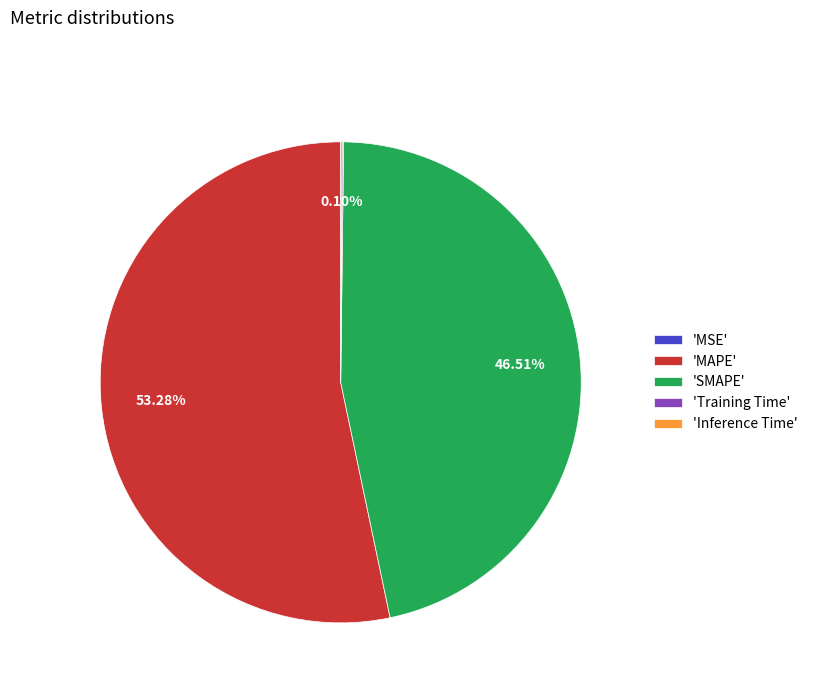

Which slice is the largest?

'MAPE'